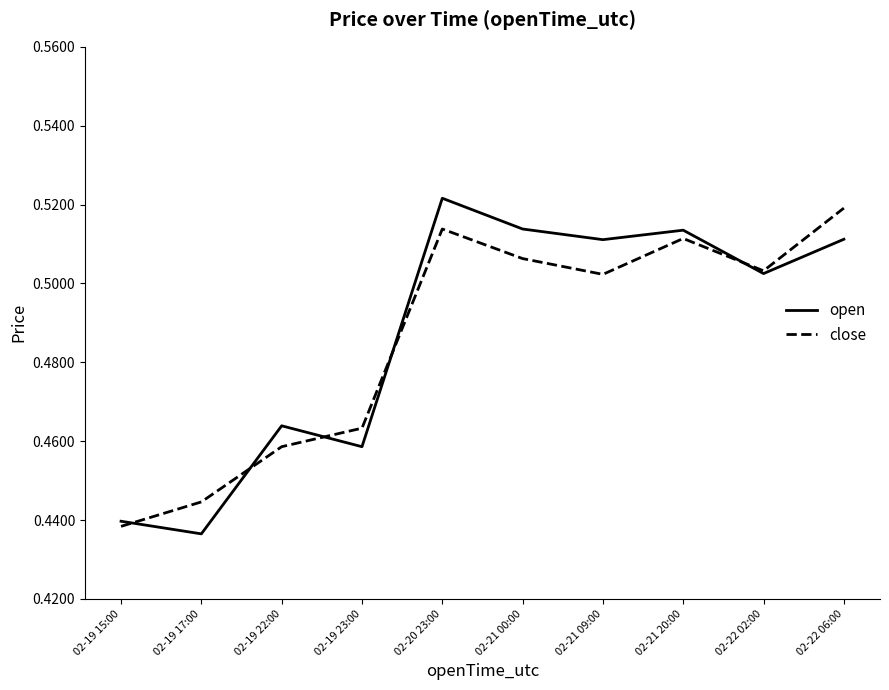

The open series shows 0.6 at 02-19 15:00. True or false?

False